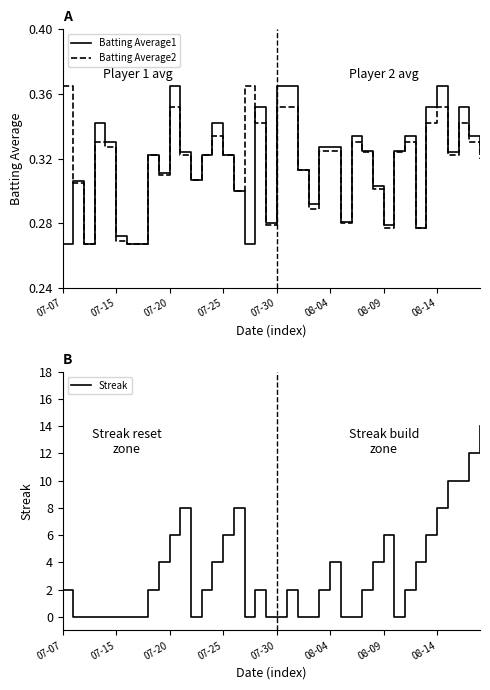

Which series has the largest total across all categories?

Streak